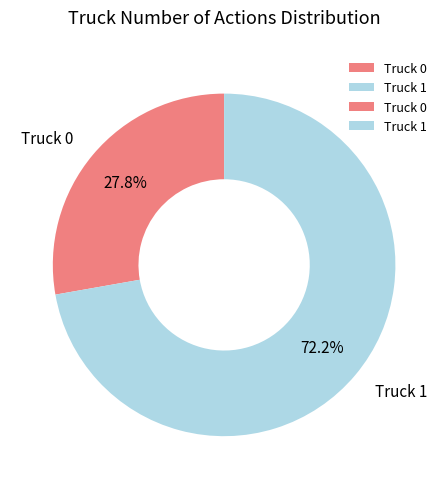

Does Truck 0 represent more than half of the total?

No